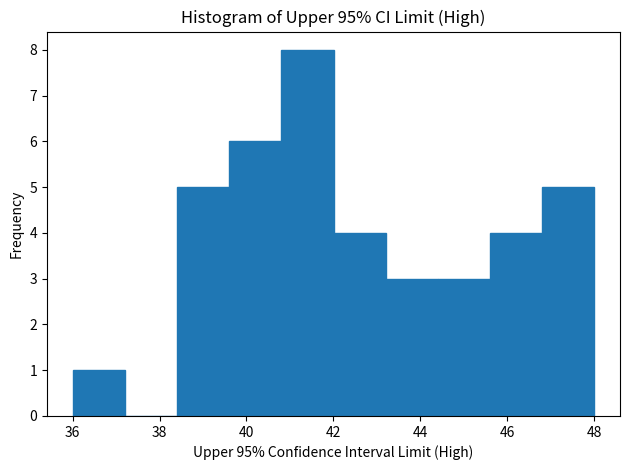

Reading left to right, transcribe this chart: for each bar, give the range it covers on the x-axis and its height. Neither the bar edges nor the heights are printed on the chart, so give them approximately, as read against the axes.

36.0 to 37.2: 1
37.2 to 38.4: 0
38.4 to 39.6: 5
39.6 to 40.8: 6
40.8 to 42.0: 8
42.0 to 43.2: 4
43.2 to 44.4: 3
44.4 to 45.6: 3
45.6 to 46.8: 4
46.8 to 48.0: 5